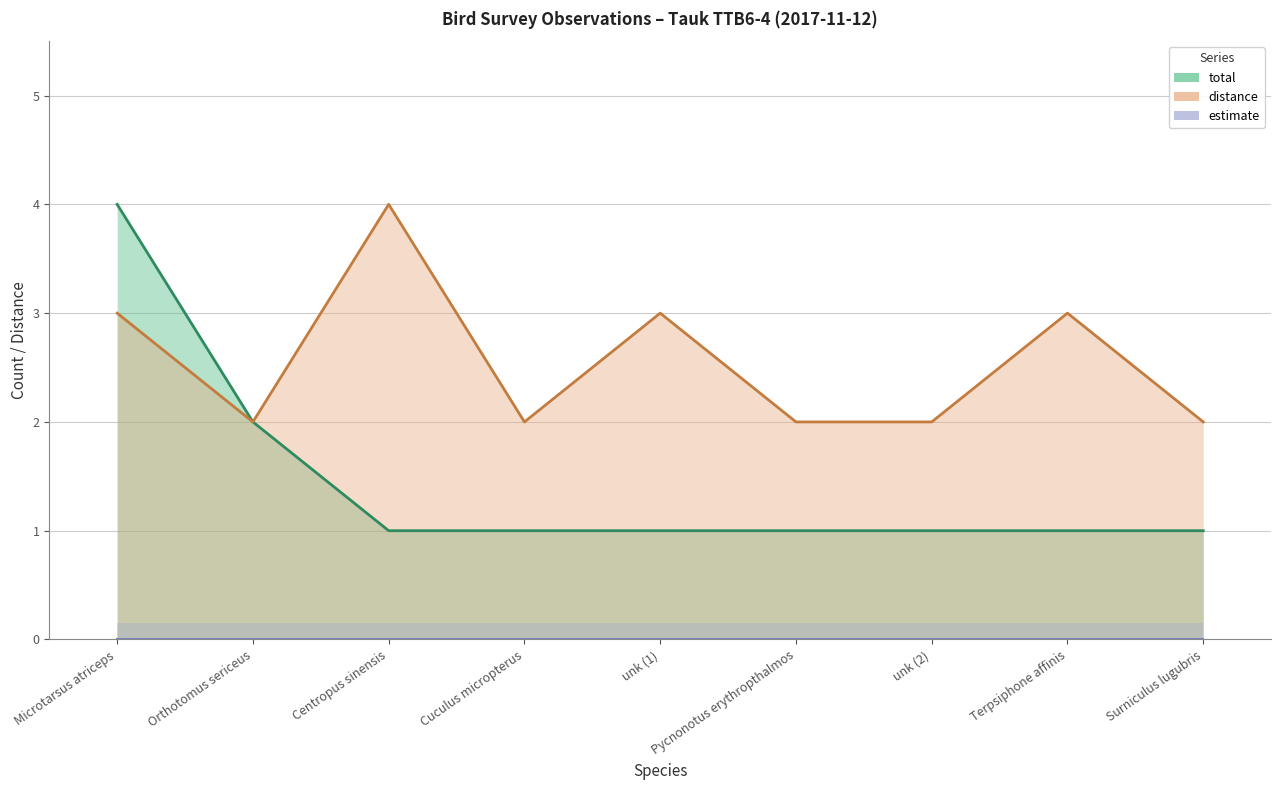

What is the value of the distance point at the 2nd from the left?

2